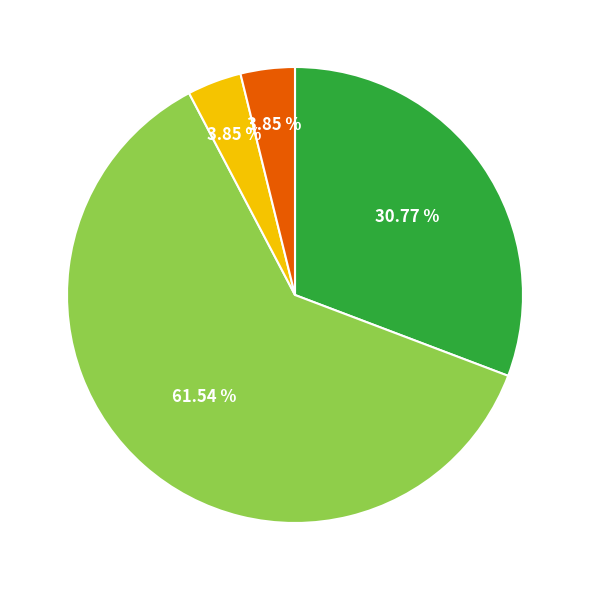

Is there any slice that represents more than half of the pie?

Yes